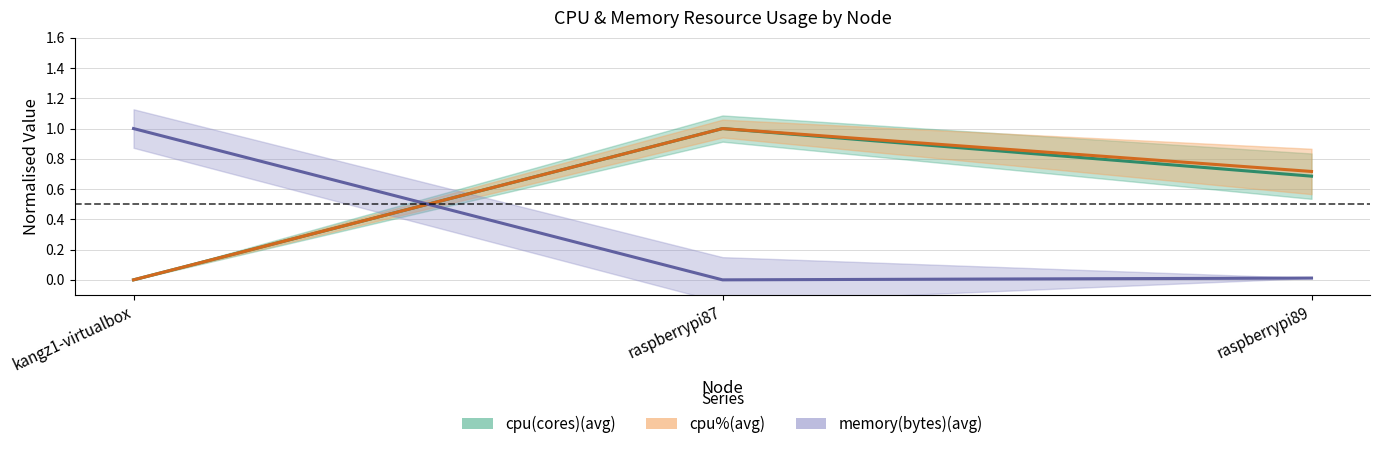

How many lines are shown in the chart?

3